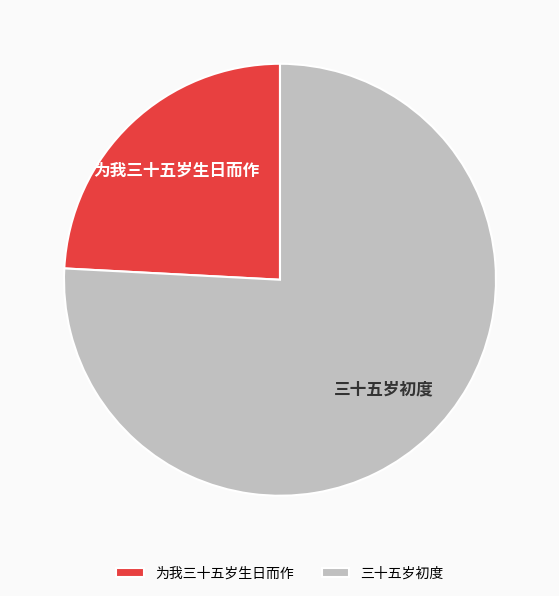

Combined, do 为我三十五岁生日而作 and 三十五岁初度 account for over 50%?

Yes